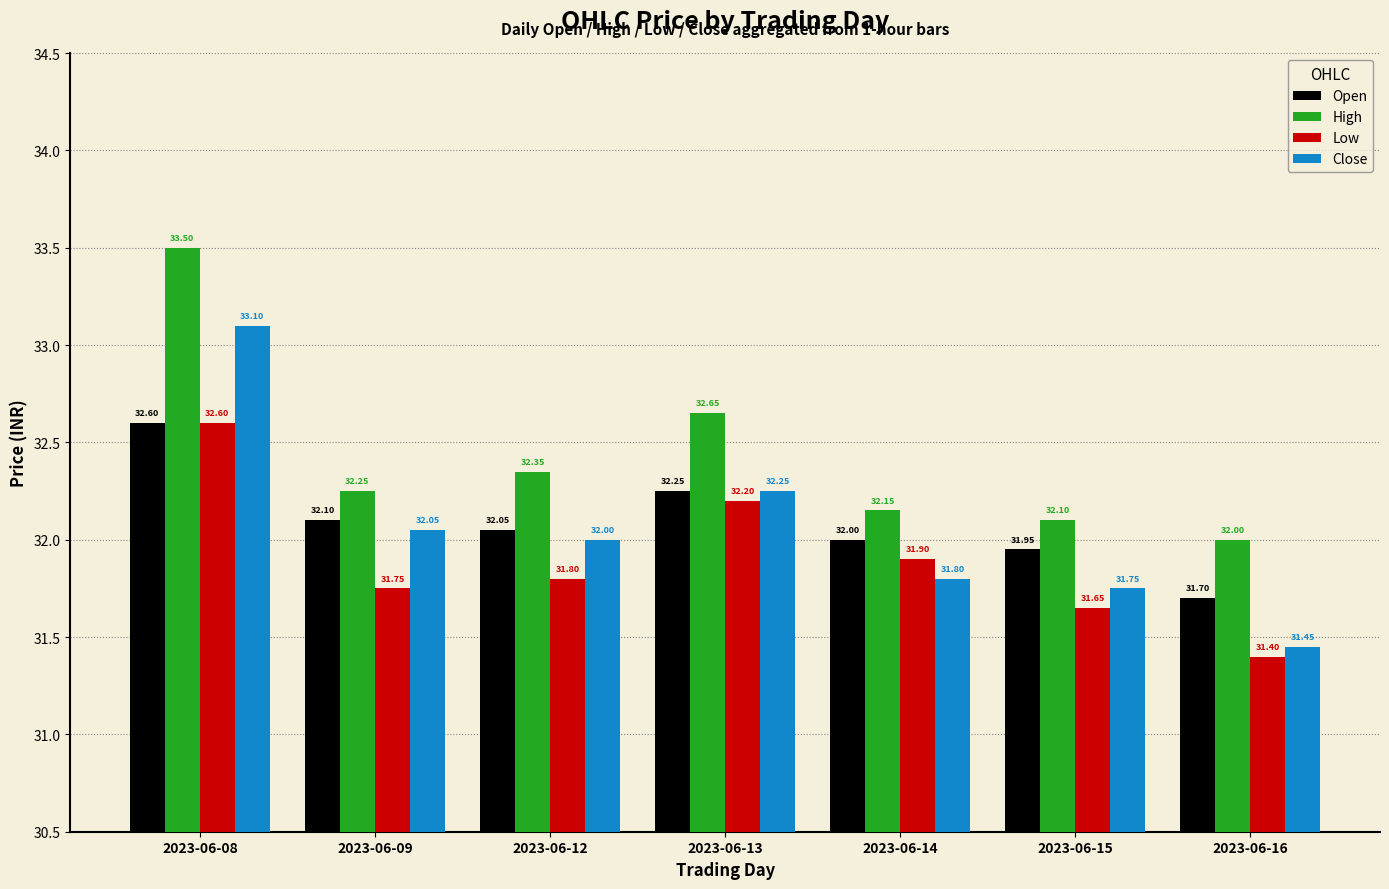

How many bars are there in each group?

4